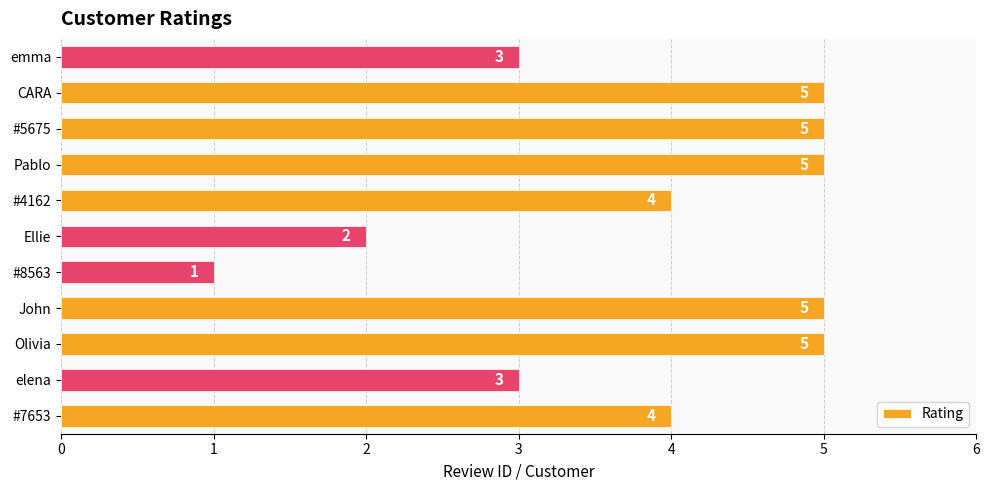

Which has a higher value, elena or #8563?

elena